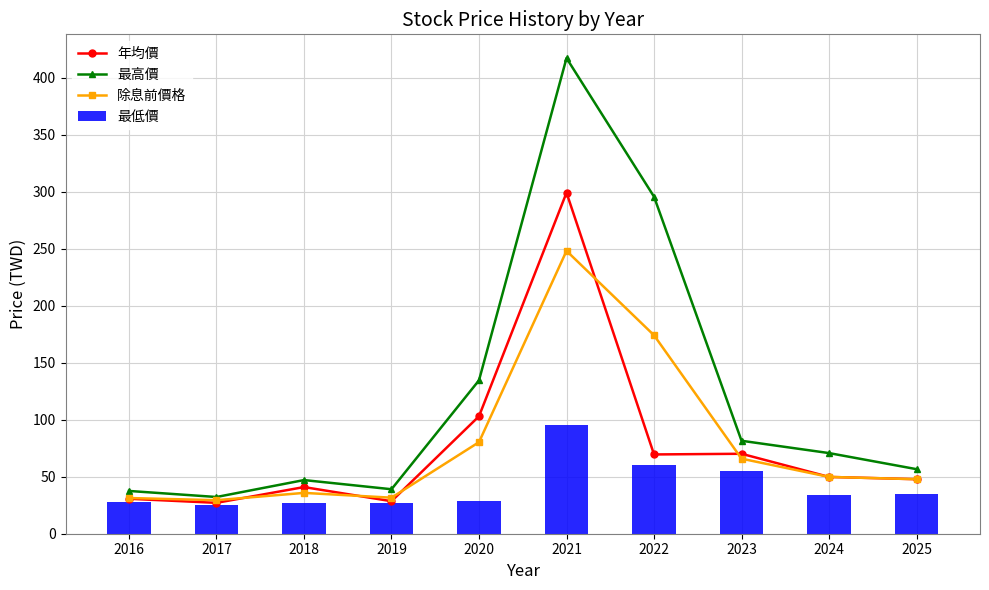

True or false: 除息前價格 has a value of 358.9 at 2021.

False